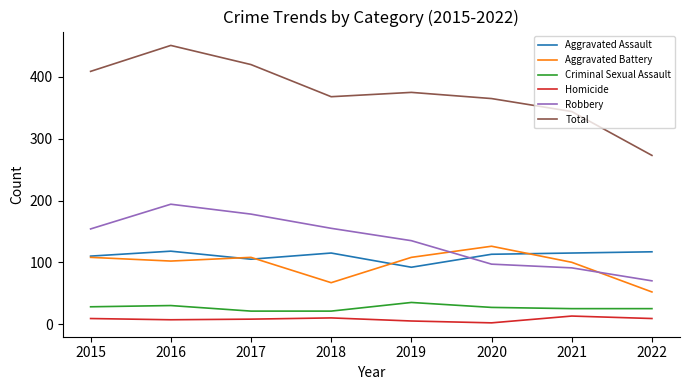

At 2016, list the series in order from smallest to largest.

Homicide, Criminal Sexual Assault, Aggravated Battery, Aggravated Assault, Robbery, Total